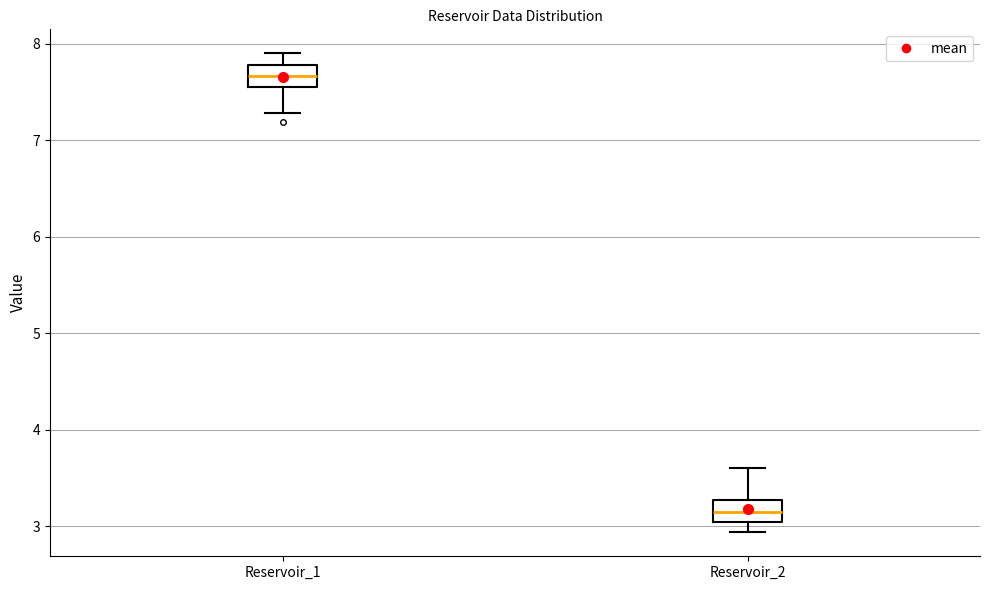

Reading left to right, read every box against the y-axis: the position of its median line, the range the box covers, and the ends of its whiskers. The values are not printed on the chart, so give them approximately, as read against the axis.

Reservoir_1: median 7.7, box 7.6 to 7.8, whiskers 7.3 to 7.9
Reservoir_2: median 3.1, box 3.0 to 3.3, whiskers 2.9 to 3.6